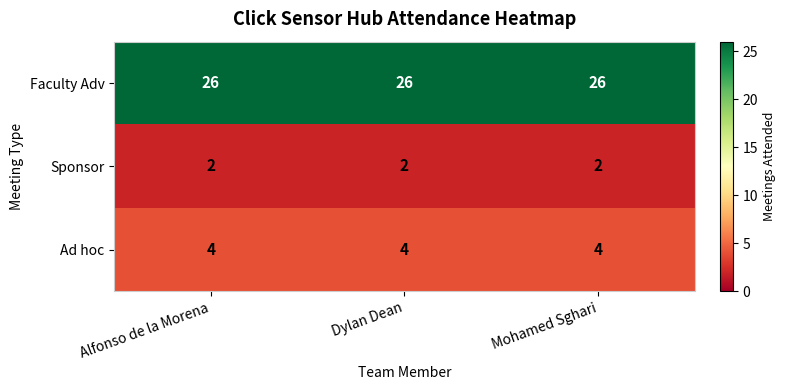

What value does the Ad hoc series have at Mohamed Sghari?

4